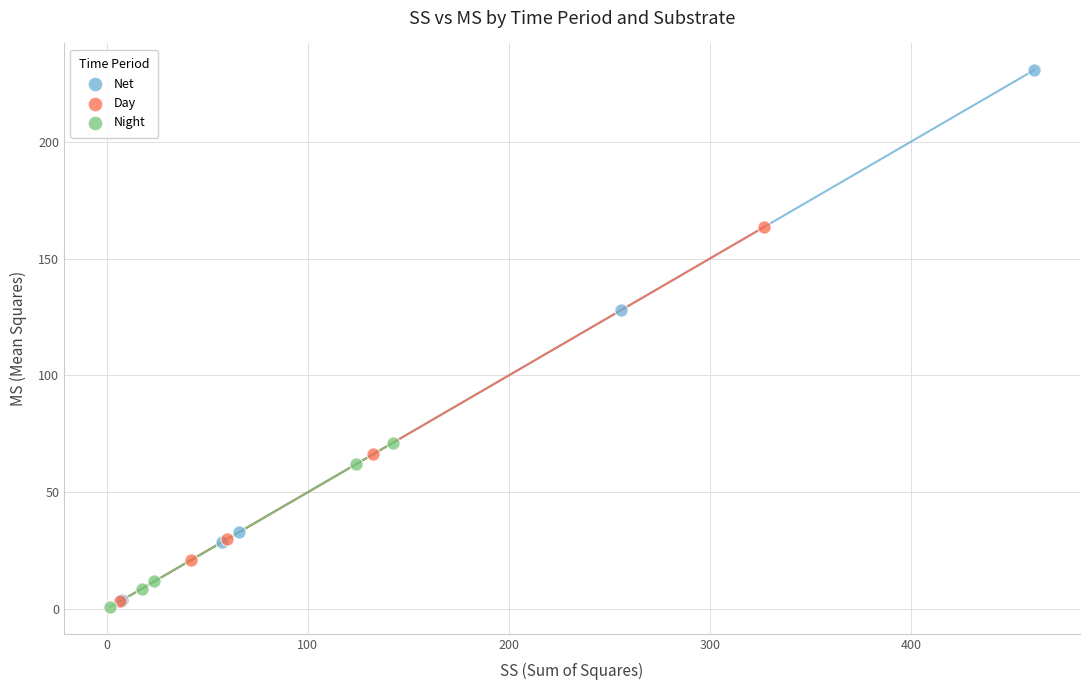

Which series contains the highest Y value?

Net